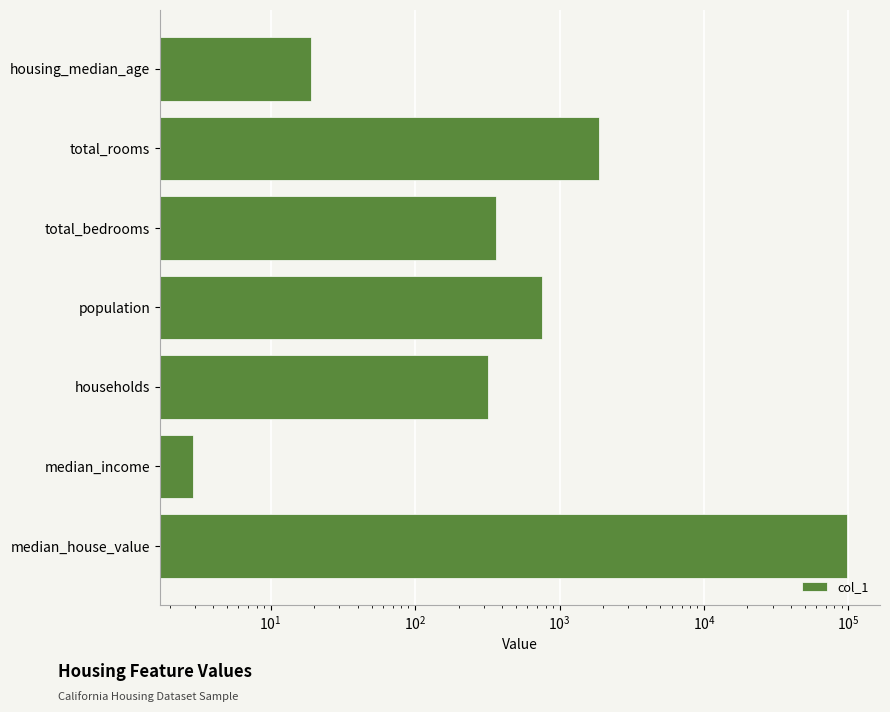

What position from the right is population?

4